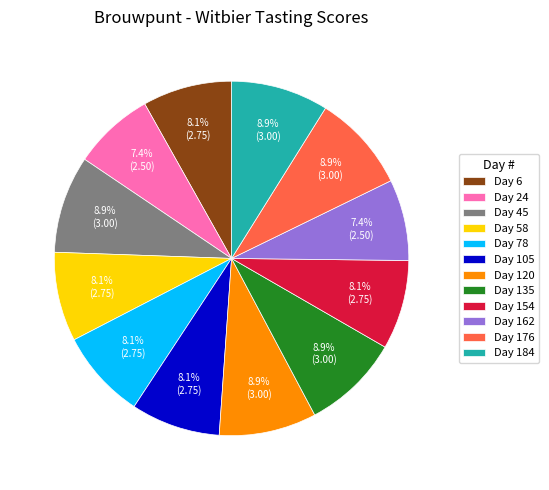

How much of the chart is everything except Day 120?

91.1%